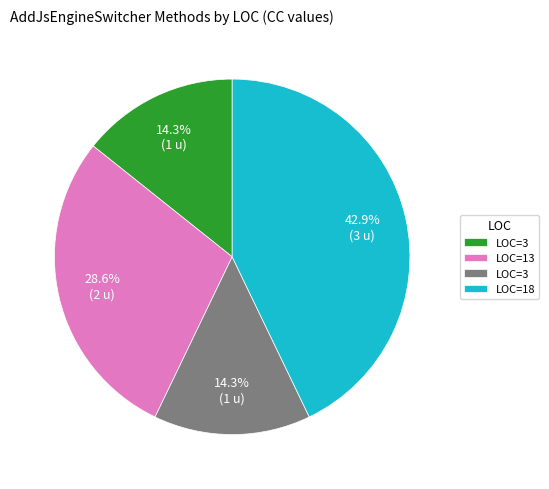

Is there a majority slice in this chart?

No